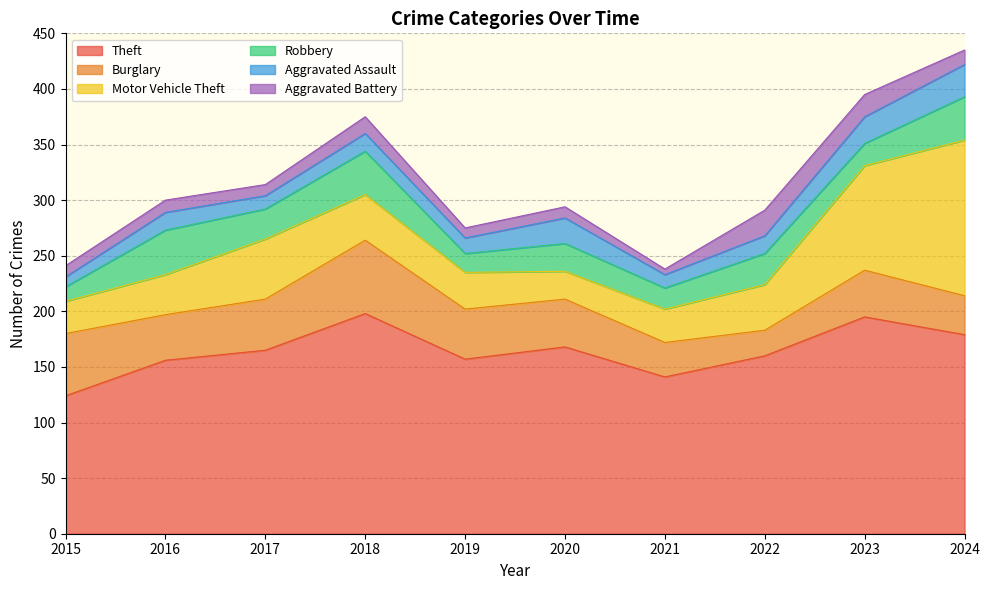

Which series has the largest total across all categories?

Theft